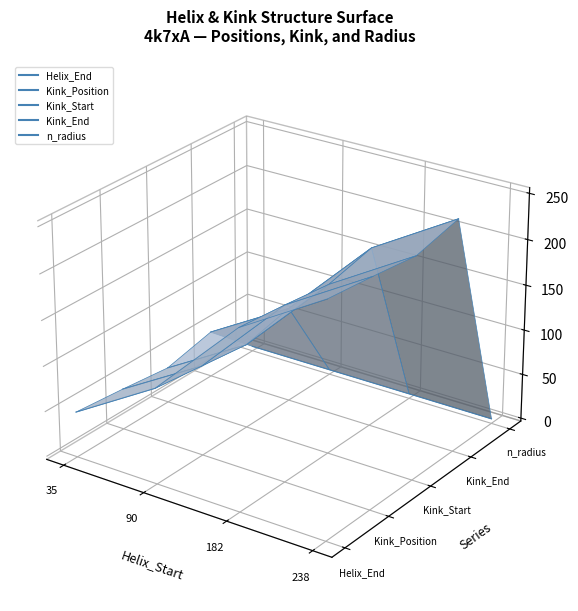

Which series has the widest spread of values?

Kink_End